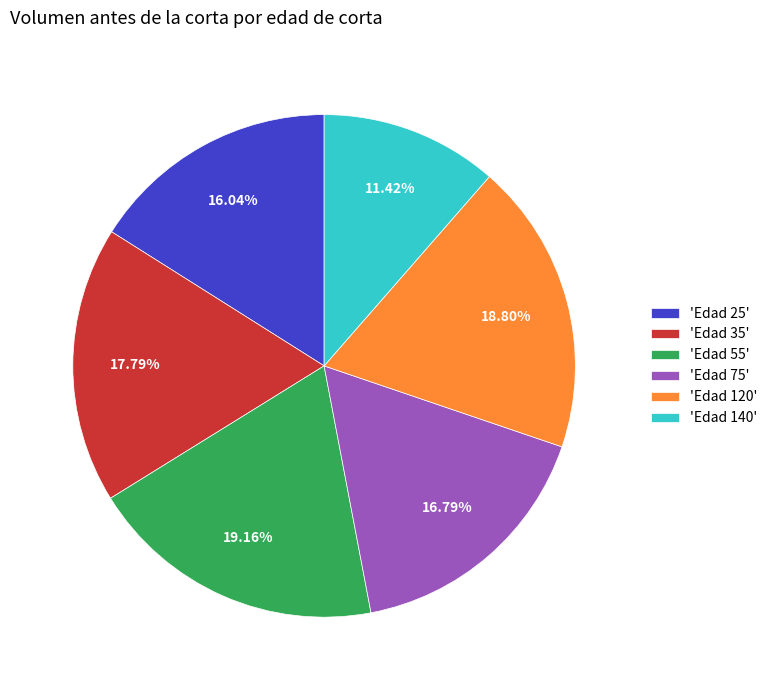

Between 'Edad 25' and 'Edad 75', which is larger?

'Edad 75'